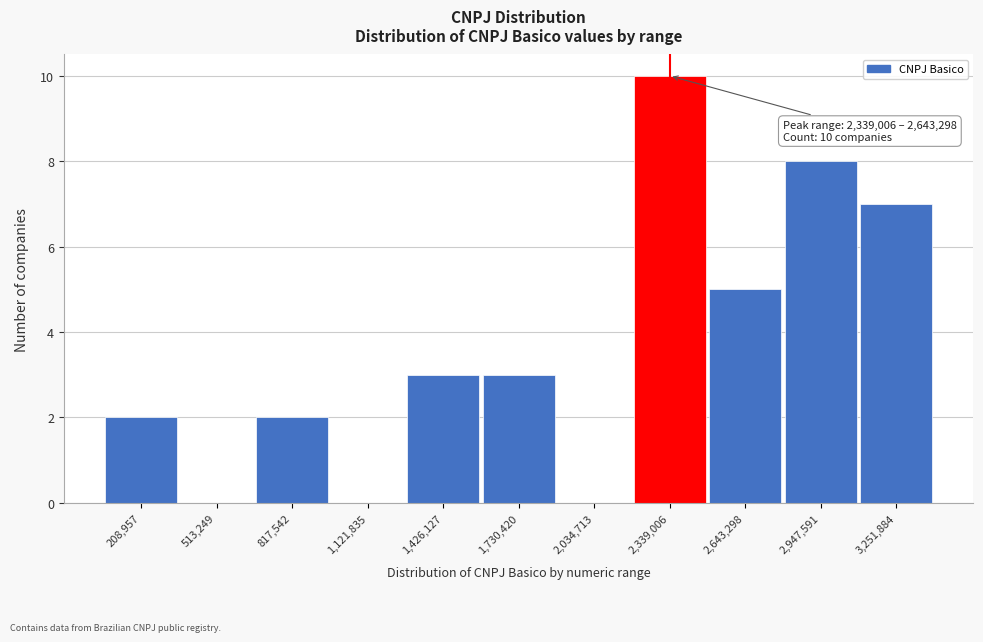

Reading right to left, what are all the values shown in this chart?

3,251,884=7	2,947,591=8	2,643,298=5	2,339,006=10	2,034,713=0	1,730,420=3	1,426,127=3	1,121,835=0	817,542=2	513,249=0	208,957=2